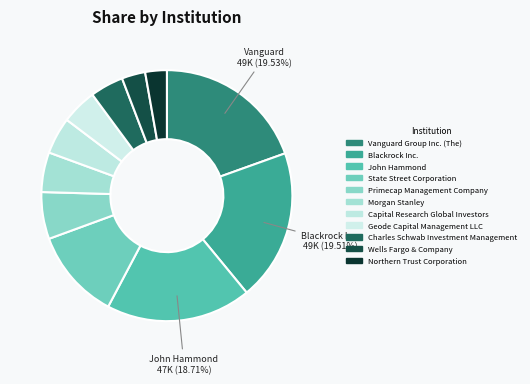

How many segments does this pie chart have?

11